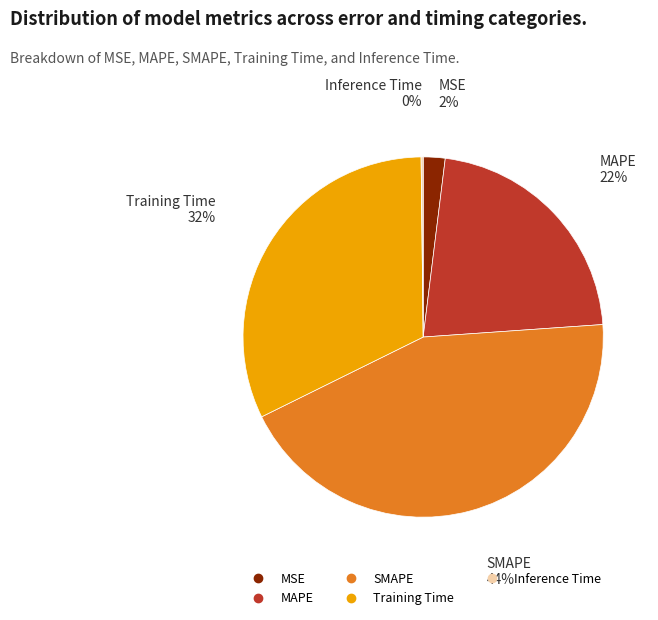

True or false: SMAPE accounts for 44% of the total.

True